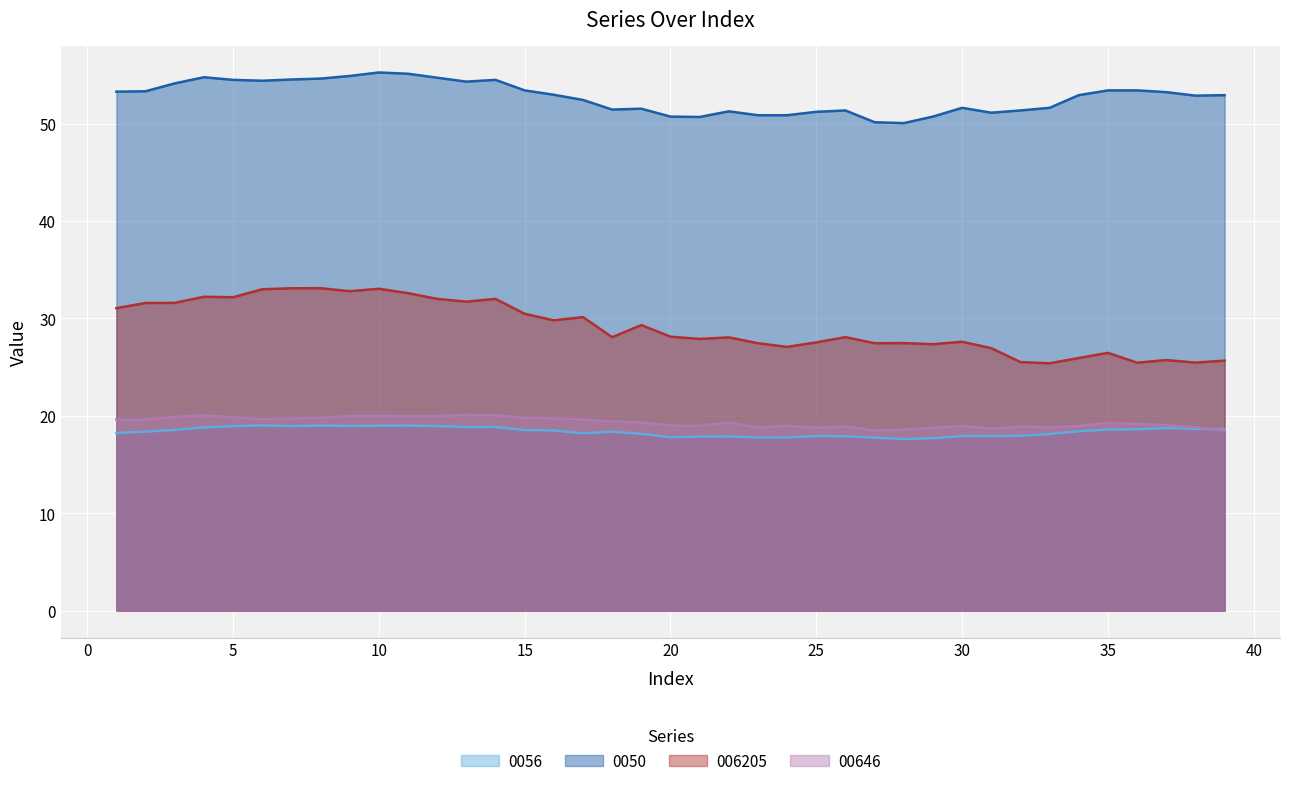

At how many categories does at least one series exceed 42?

39